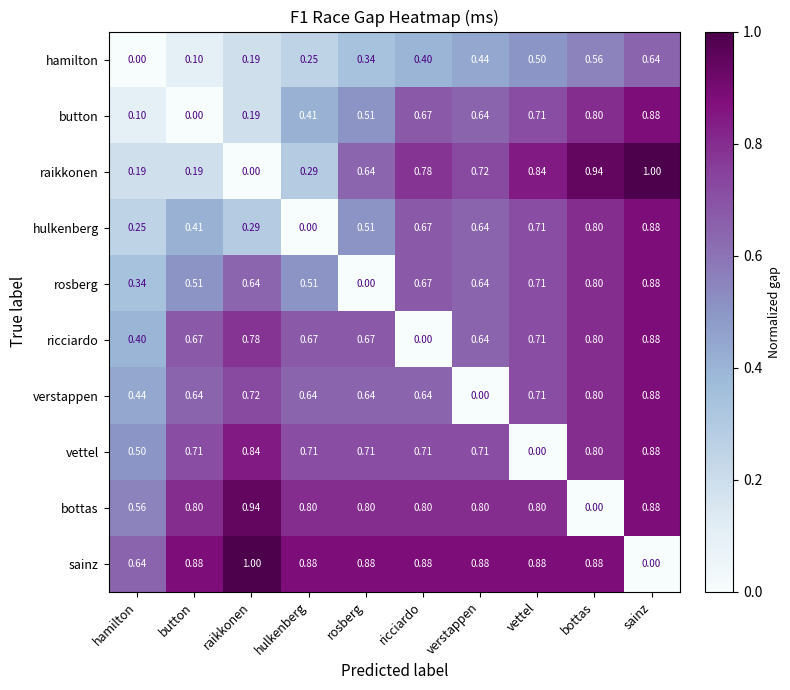

How many series are shown in this chart?

10